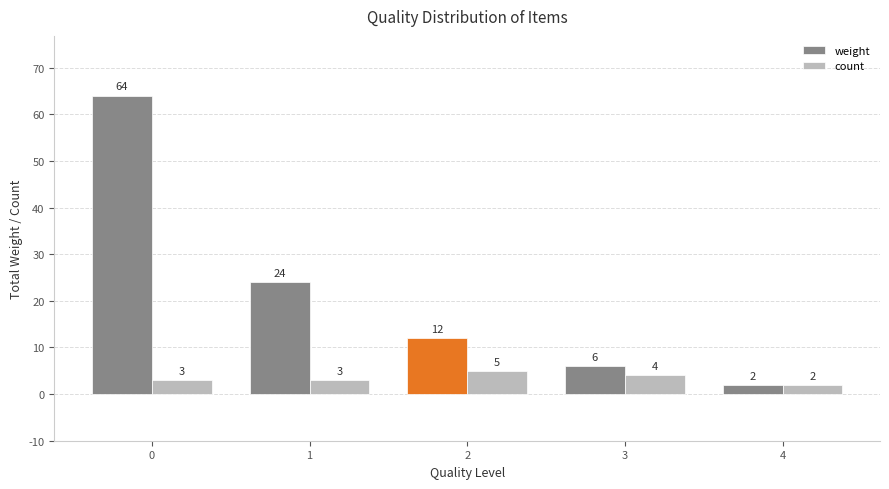

What is the average value of the count series?

3